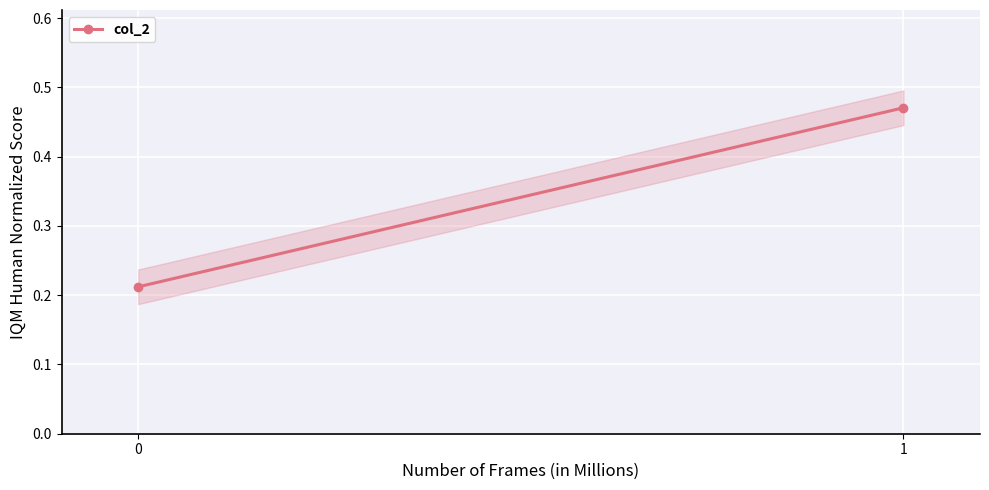

Reading left to right, list all the values displayed in this chart.

0.2	0.5